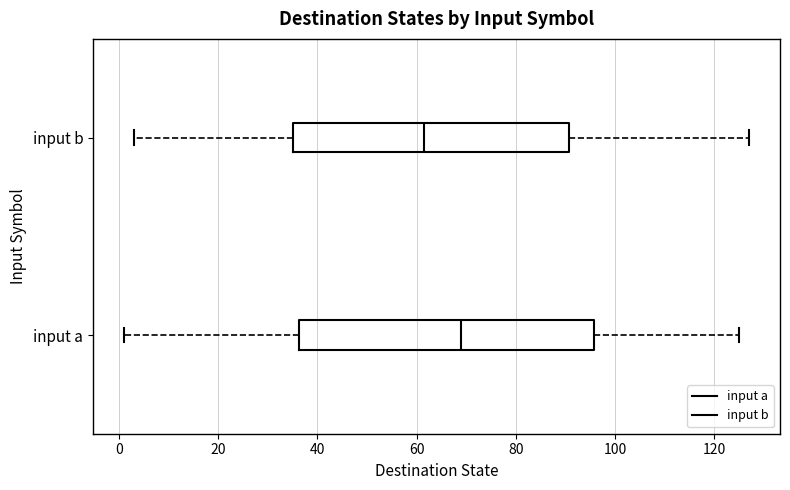

Comparing the boxes themselves (not the whiskers), which one is the widest?

input a